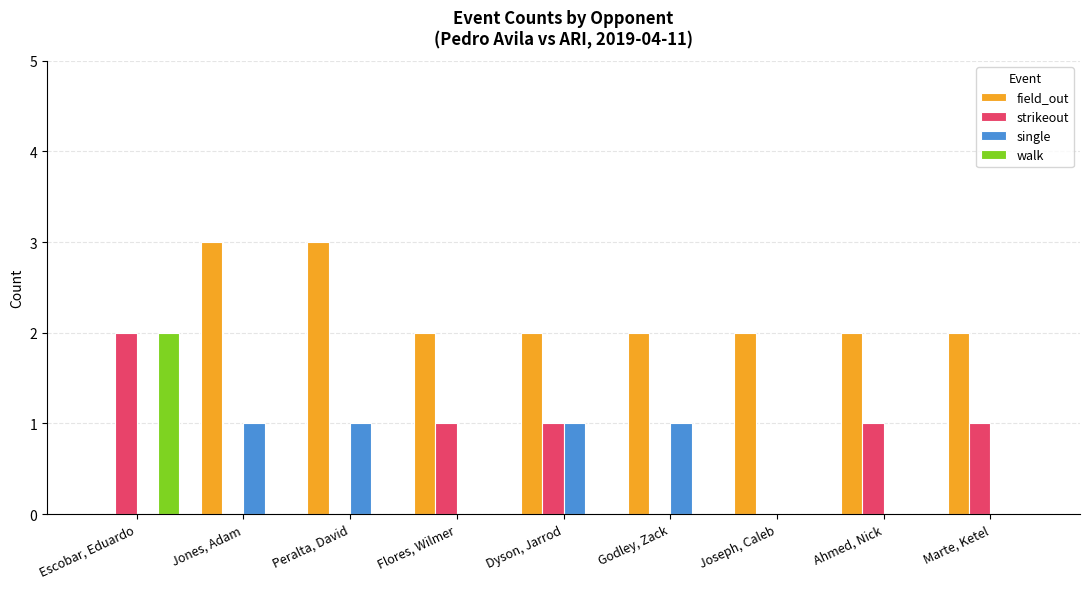

What is the sum of the field_out values at Godley, Zack and Flores, Wilmer?

4